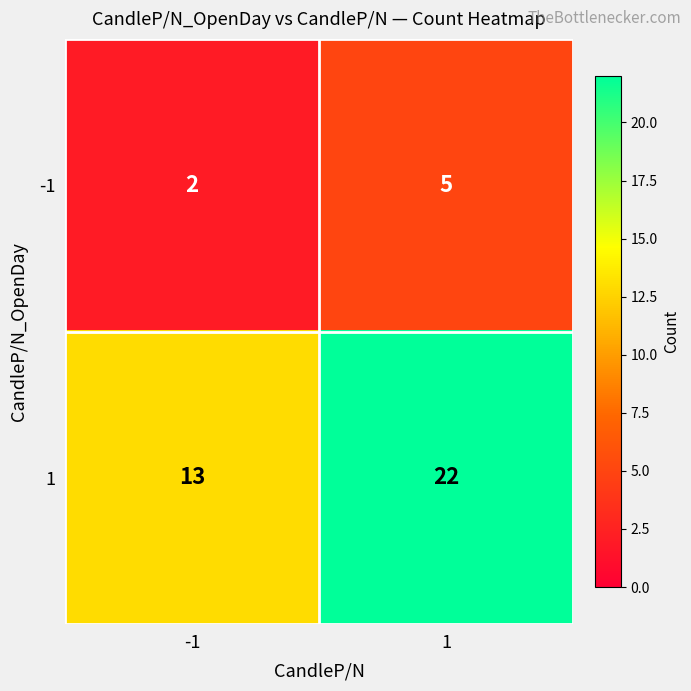

Reading right to left, what are all the values shown in this chart?

-1: 5	2
1: 22	13